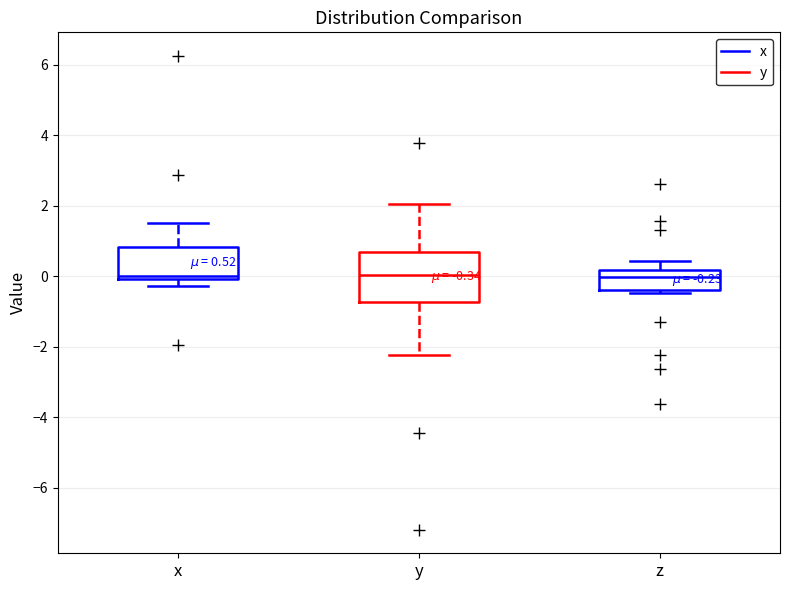

Comparing the boxes themselves (not the whiskers), which one is the tallest?

y